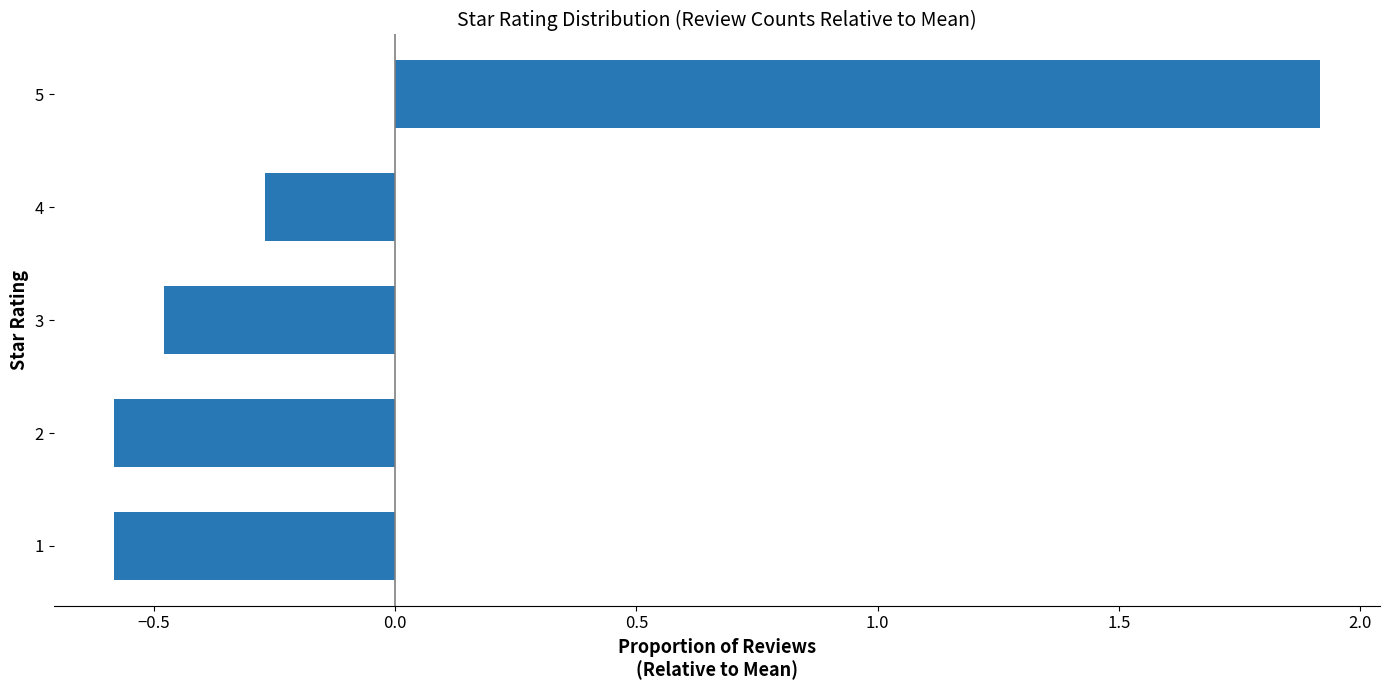

What is the approximate value at 1?

-0.6